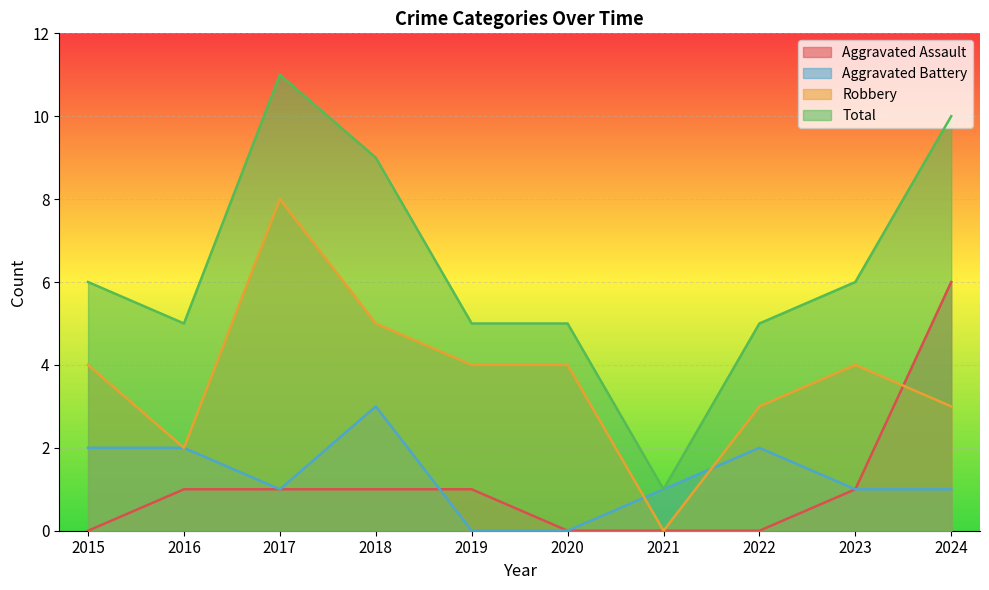

What is the total value across all series at 2020?

9